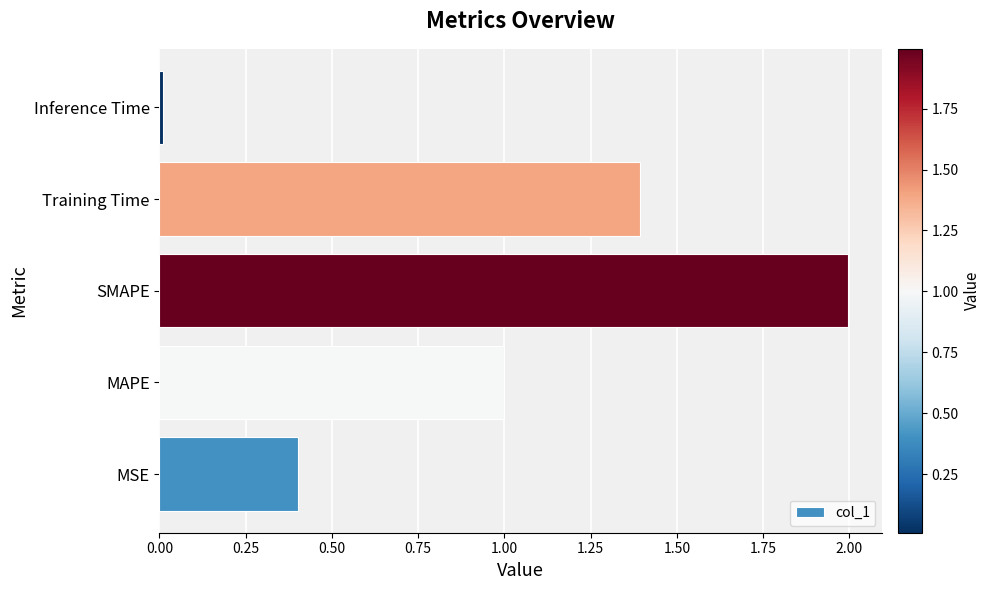

Count the number of data series in this chart.

1